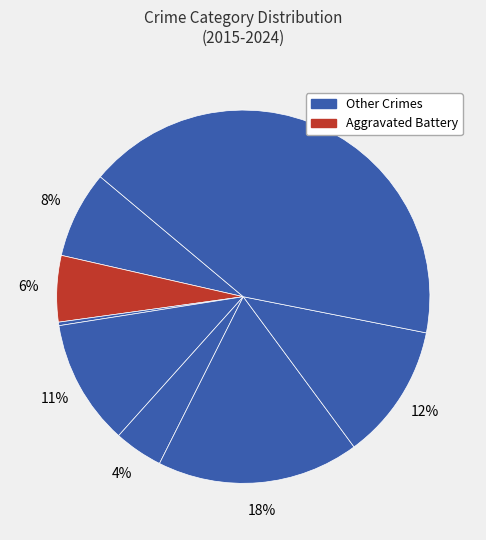

To the nearest percent, what is the difference between the largest and smallest slice percentages?

42%